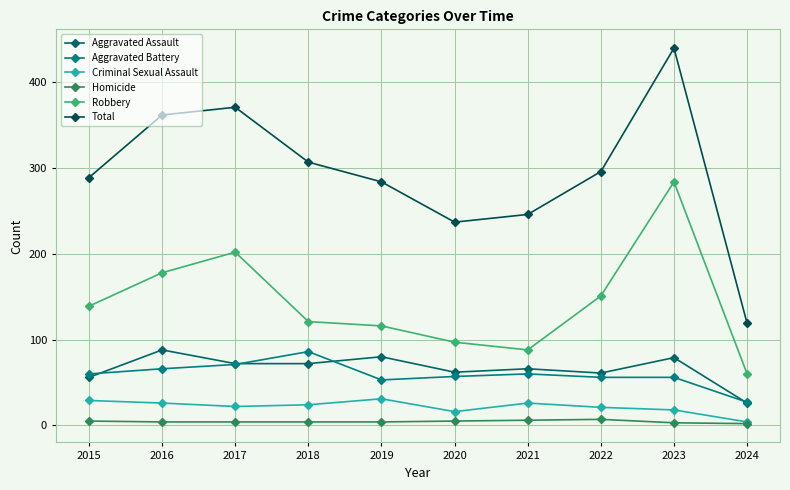

What are all the series names shown in the legend?

Aggravated Assault, Aggravated Battery, Criminal Sexual Assault, Homicide, Robbery, Total